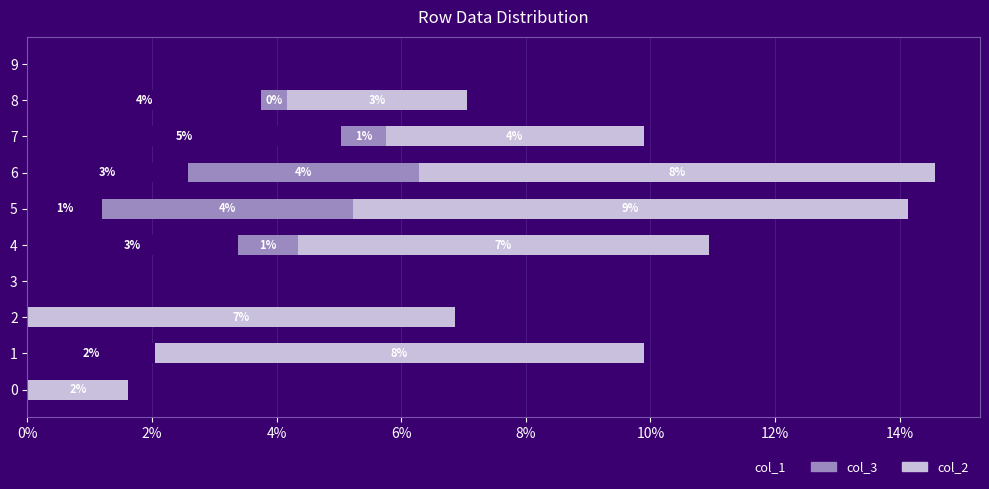

What are all the series names shown in the legend?

col_1, col_3, col_2